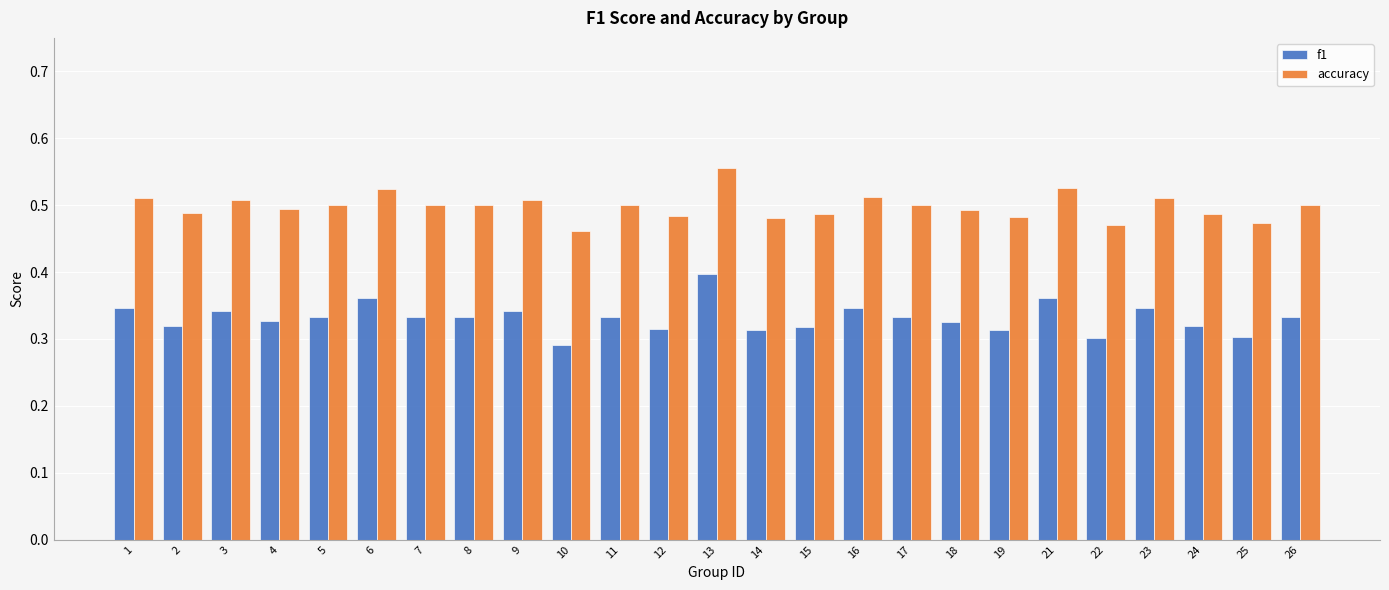

Which series changed the most between 11 and 22?

f1